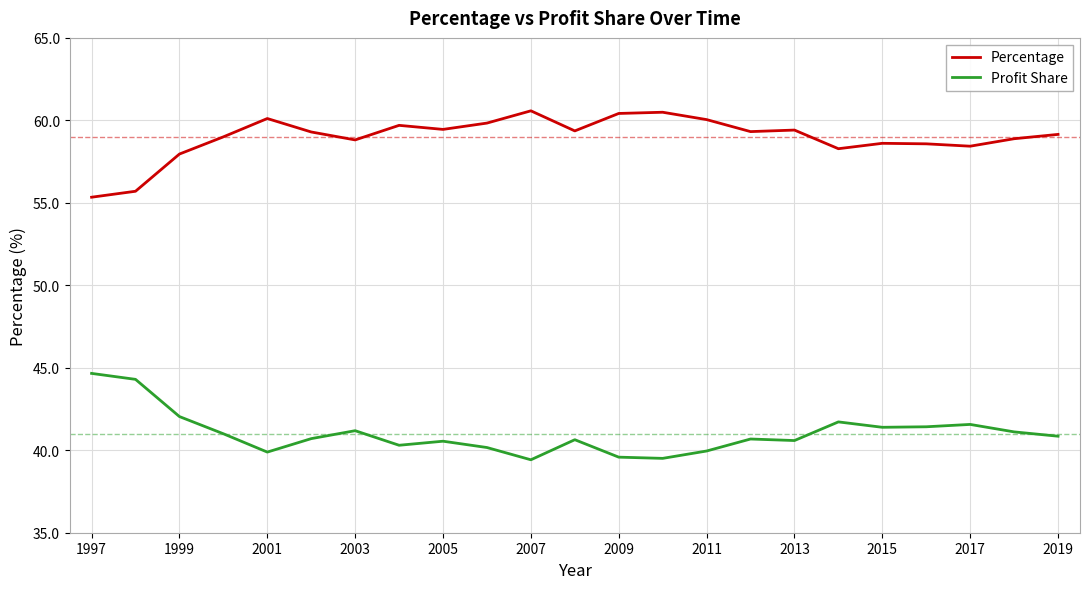

List the series in order of their overall mean, lowest first.

Profit Share, Percentage